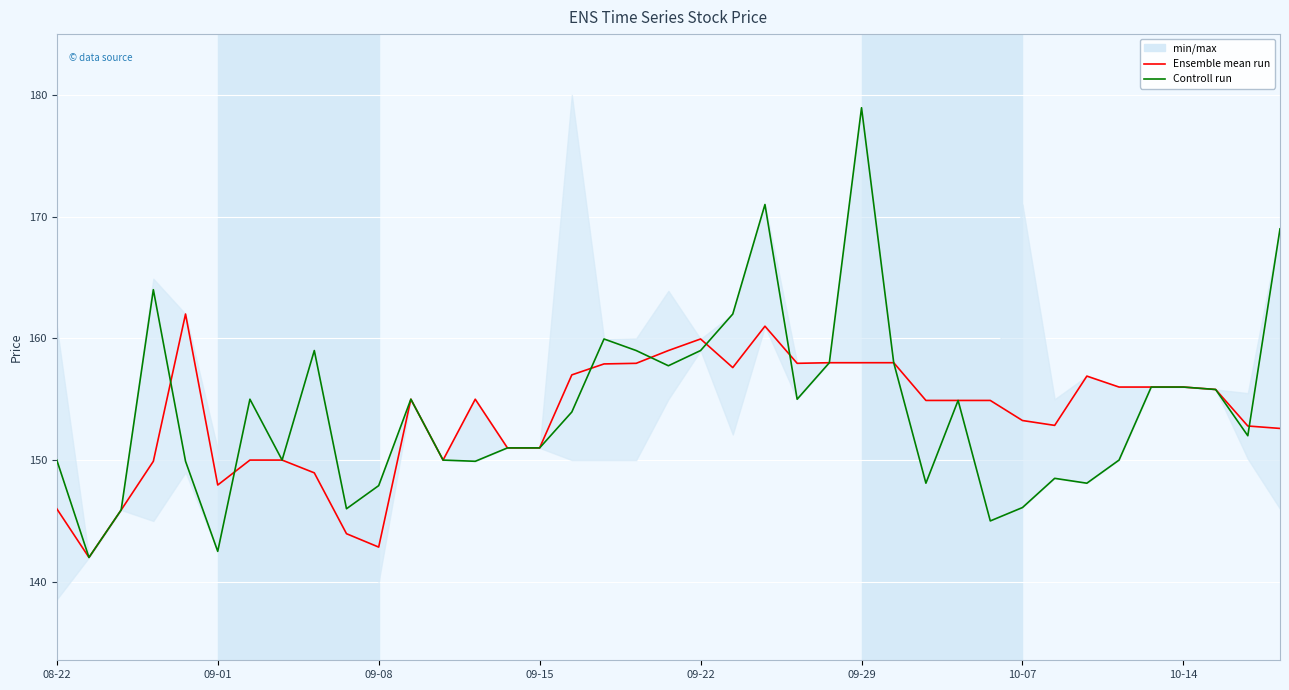

How many interior local peaks does the Ensemble mean run series have?

6